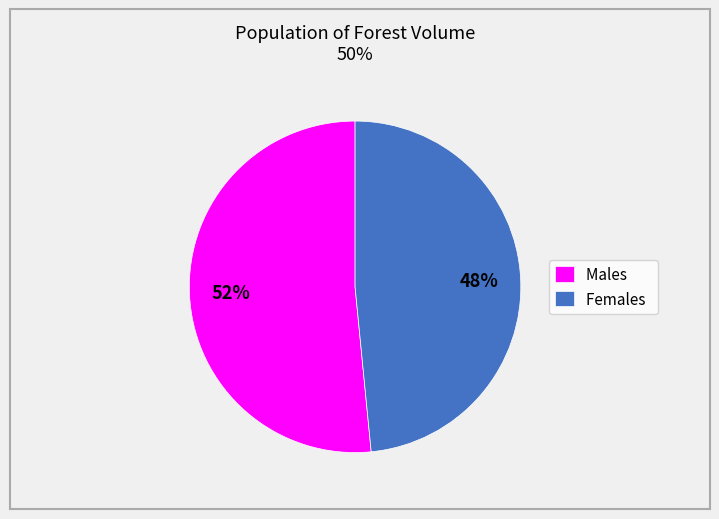

Is there a majority slice in this chart?

Yes